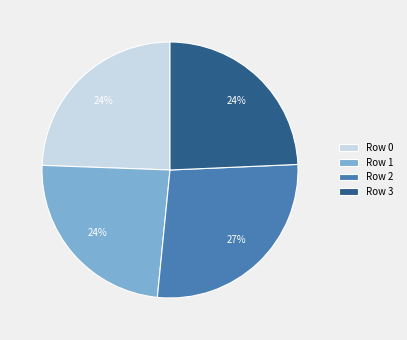

Approximately how many times larger is the value at Row 0 compared to Row 1?

1.0